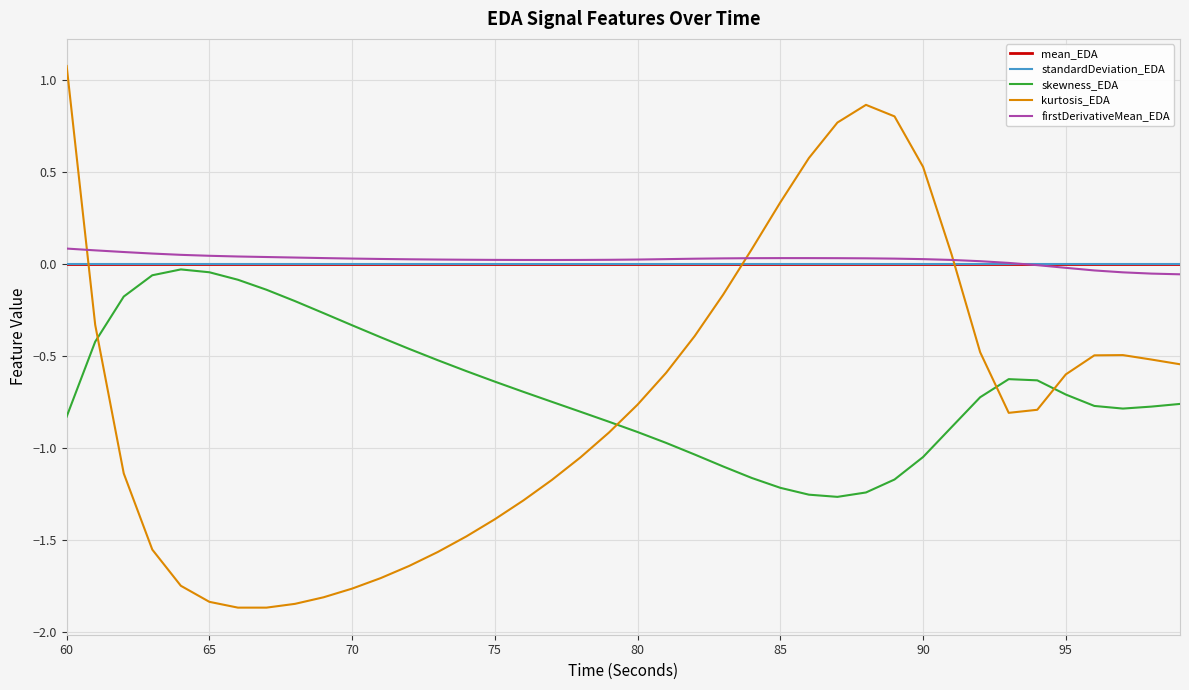

Which series has the widest spread of values?

kurtosis_EDA